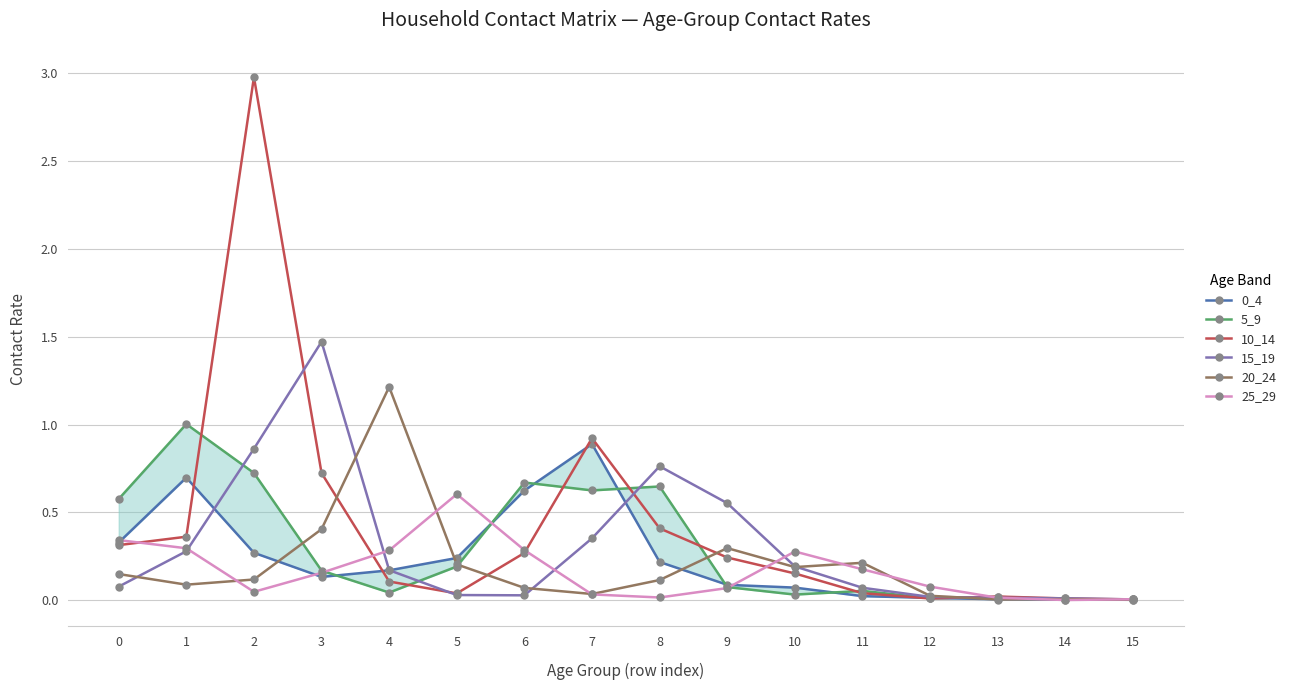

In 15_19, how many points are lower than both neighbors (excluding endpoints)?

1